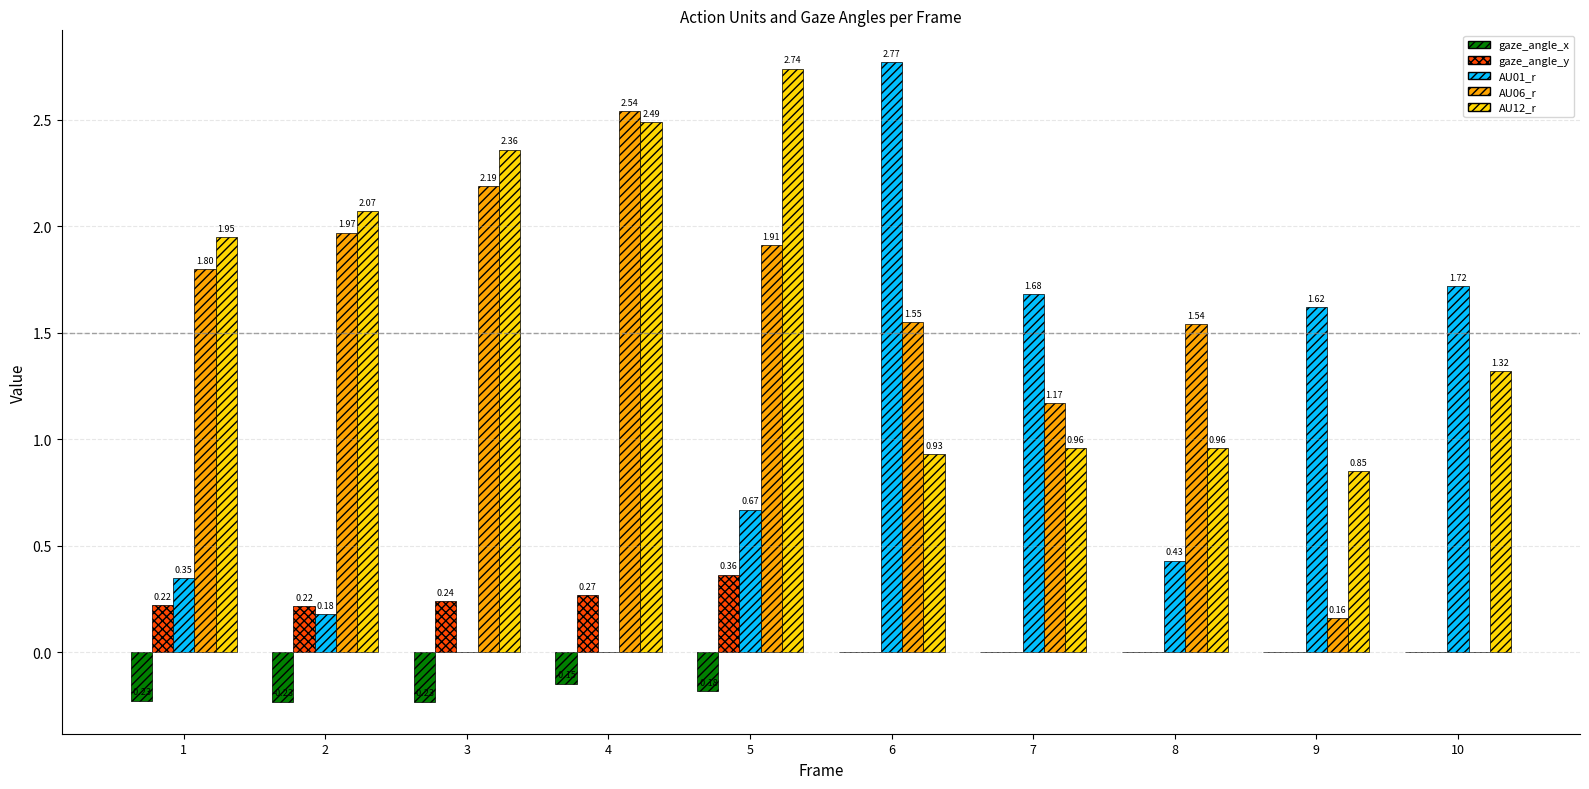

Which series changed the most between 2 and 6?

AU01_r